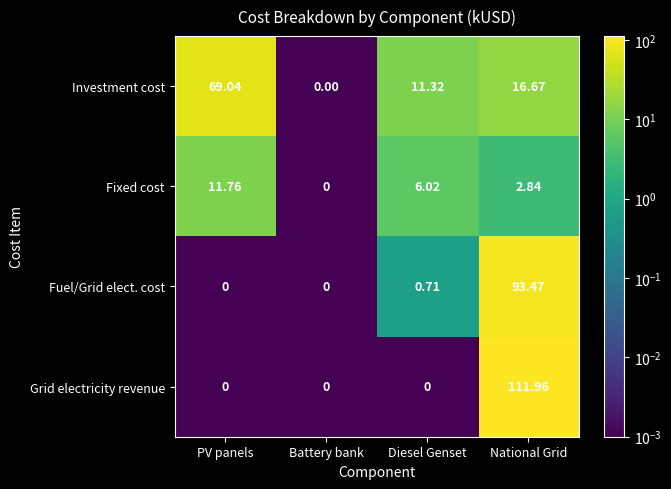

How many distinct data groups are displayed?

4